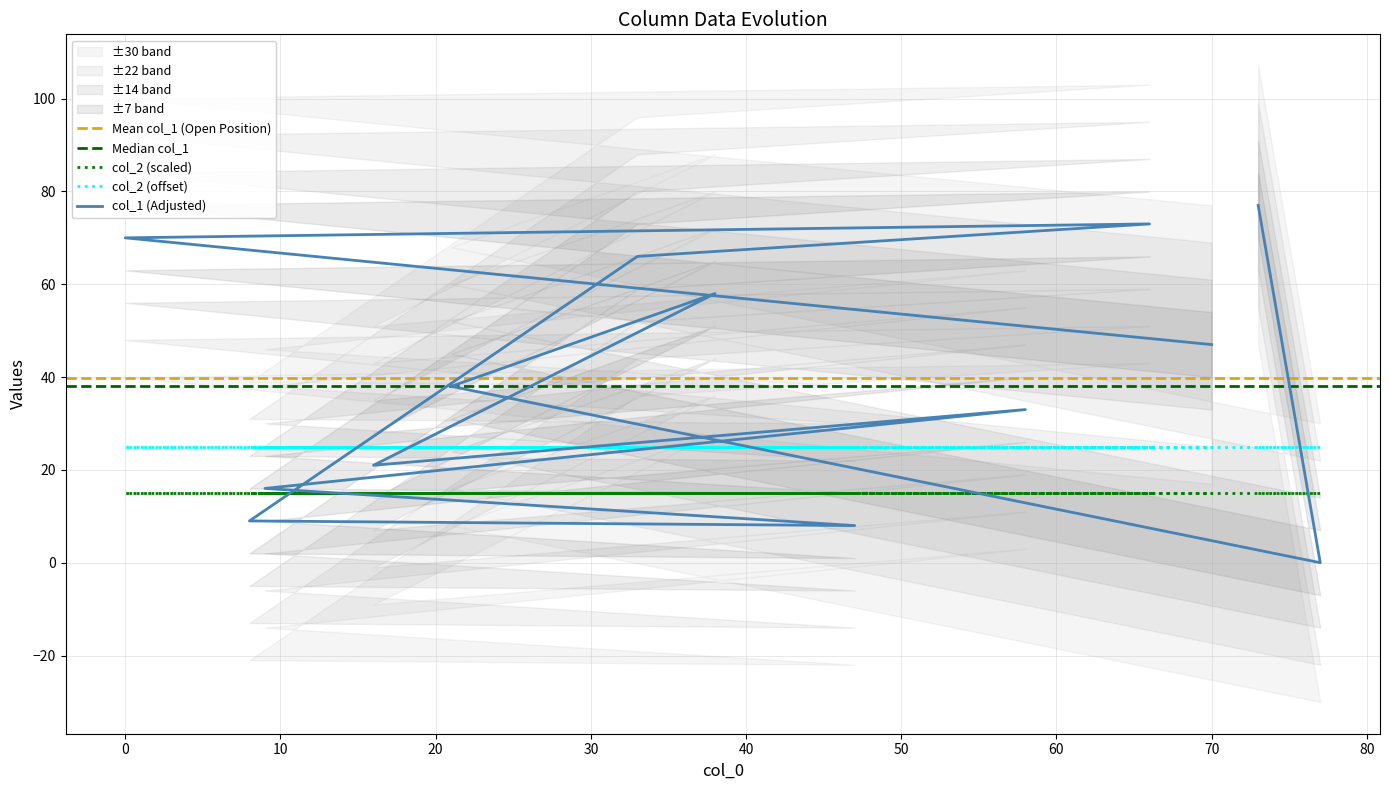

Rank the categories by value from lowest to highest.

77, 47, 8, 9, 16, 58, 21, 70, 38, 33, 0, 66, 73